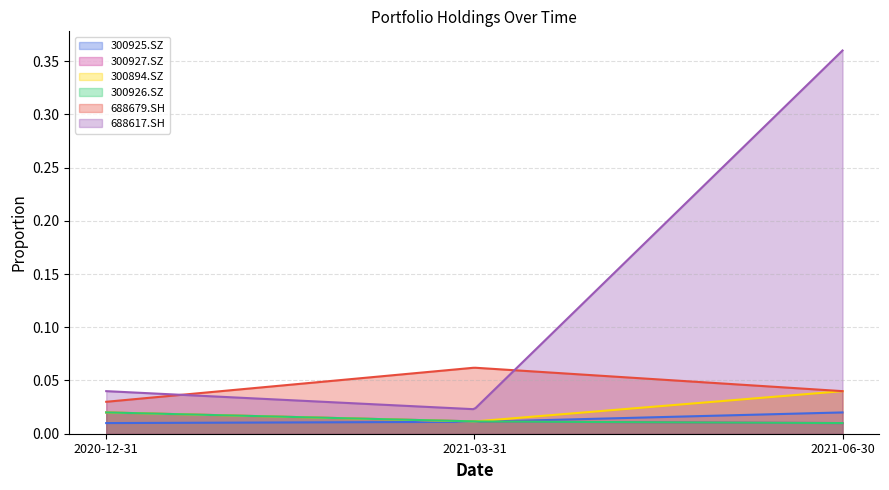

Which series has the widest spread of values?

688617.SH